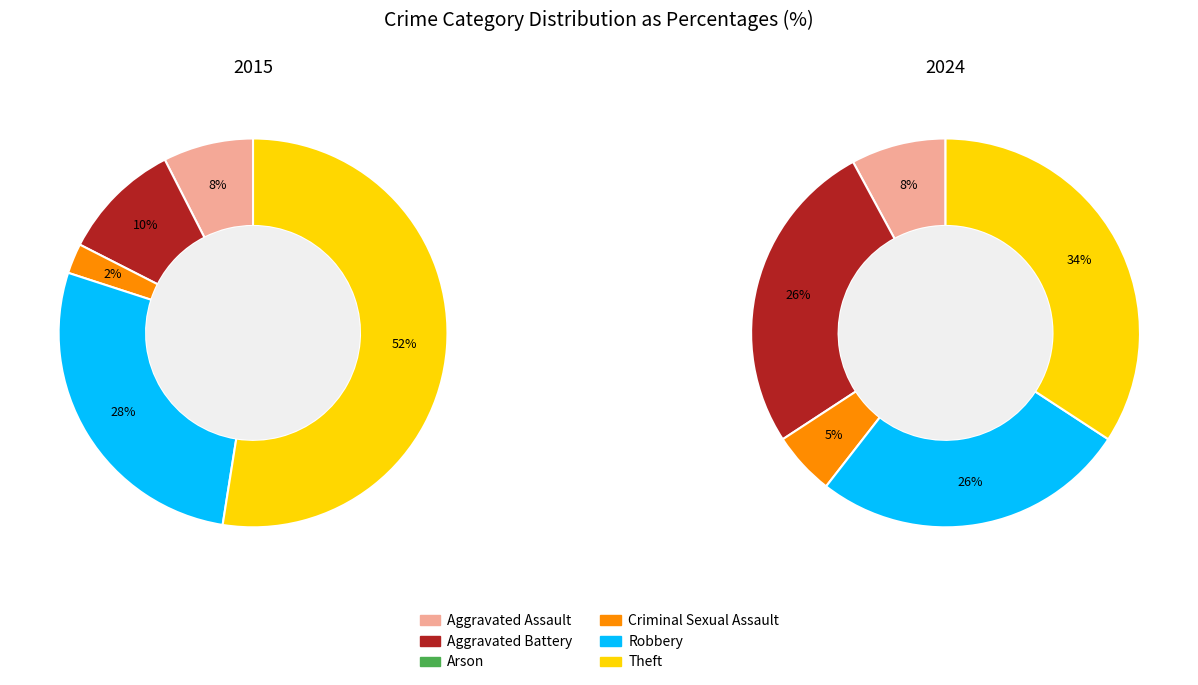

Which series has the largest range (max minus min)?

values_2015